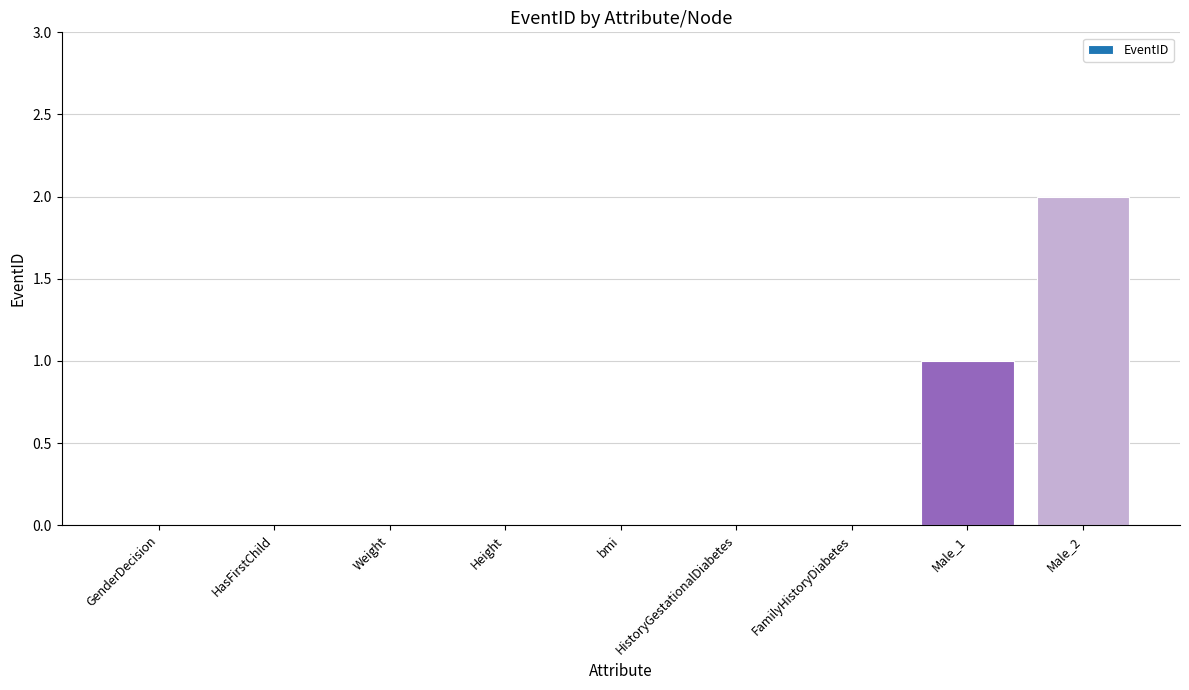

At which category does the chart reach its peak across all series?

Male_2